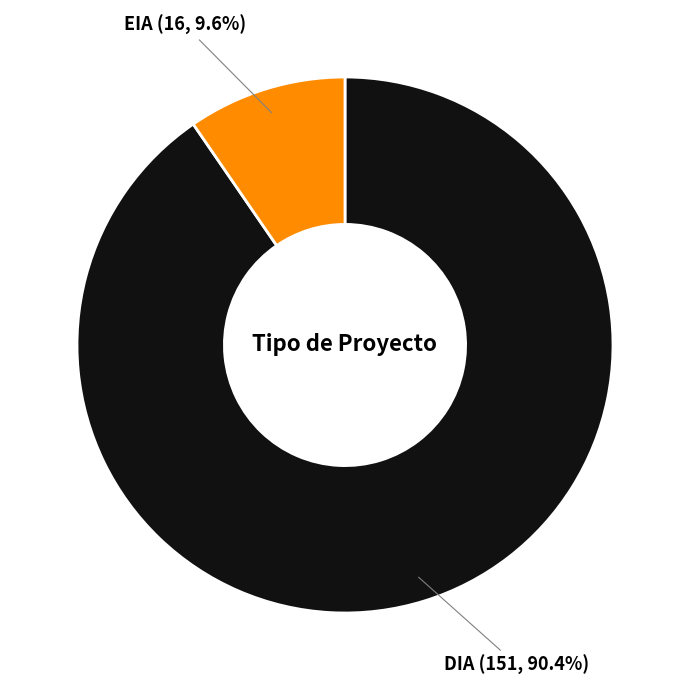

What portion of the pie excludes EIA?

90.4%